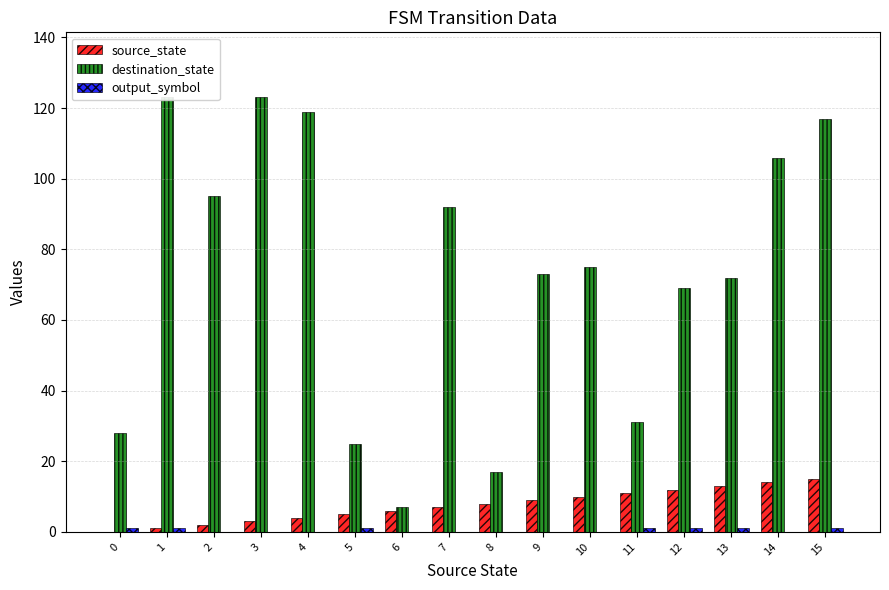

Rank the series at 15 from highest to lowest value.

destination_state, source_state, output_symbol